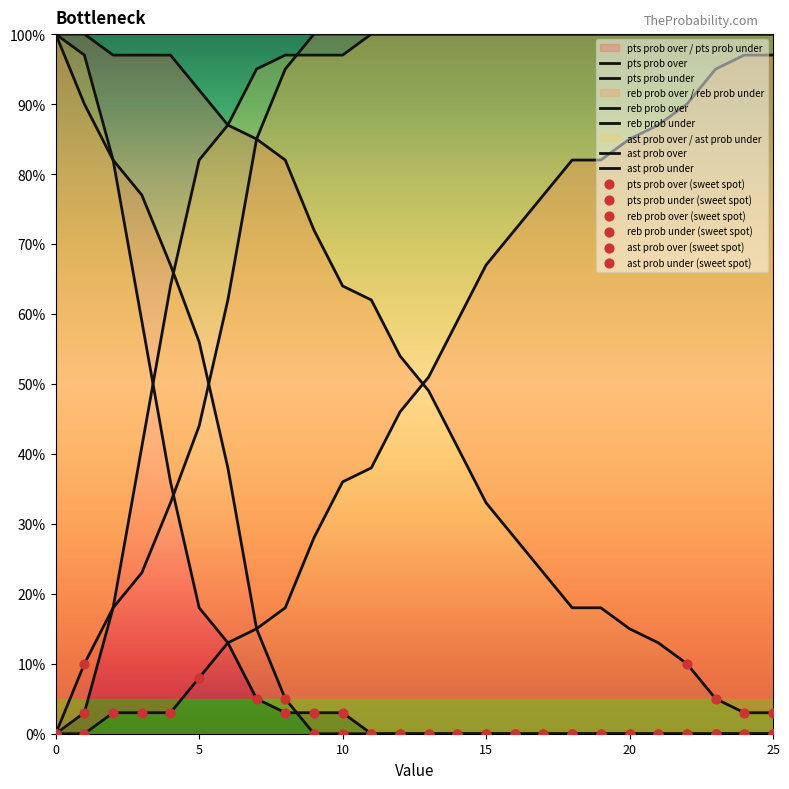

Which series contains the lowest Y value?

pts prob under